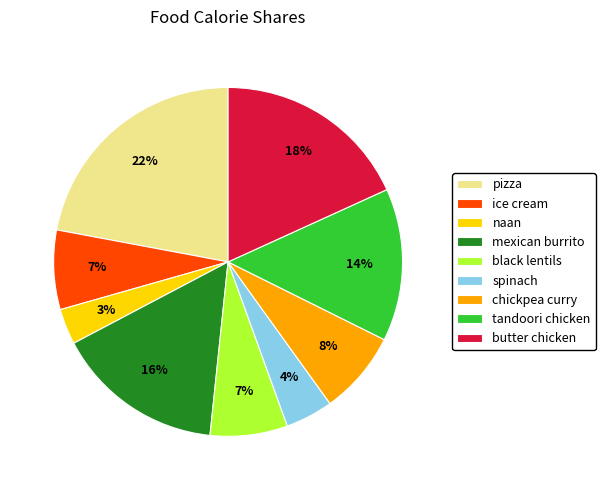

Count the number of slices in the pie.

9